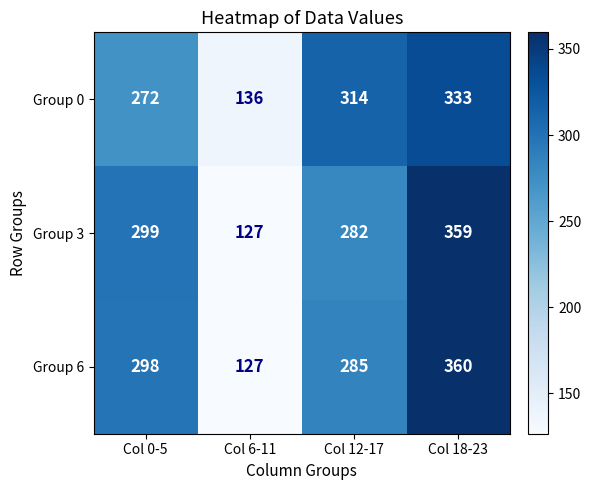

Reading left to right, what are all the values shown in this chart?

Group 0: Col 0-5=272	Col 6-11=136	Col 12-17=314	Col 18-23=333
Group 3: Col 0-5=299	Col 6-11=127	Col 12-17=282	Col 18-23=359
Group 6: Col 0-5=298	Col 6-11=127	Col 12-17=285	Col 18-23=360